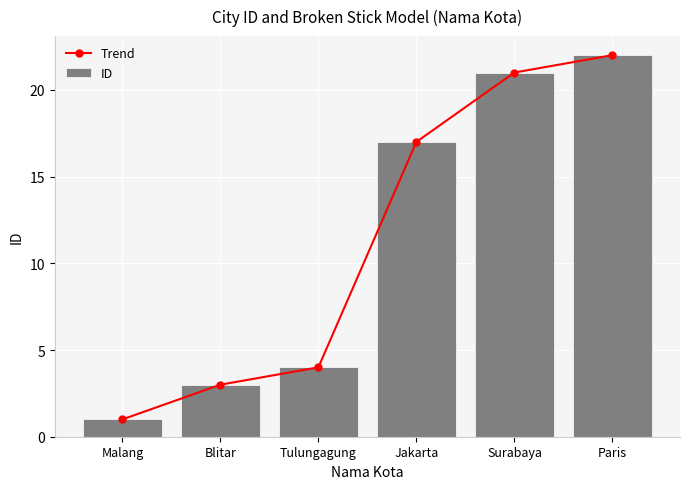

The value of Trend at Tulungagung is 3. True or false?

False